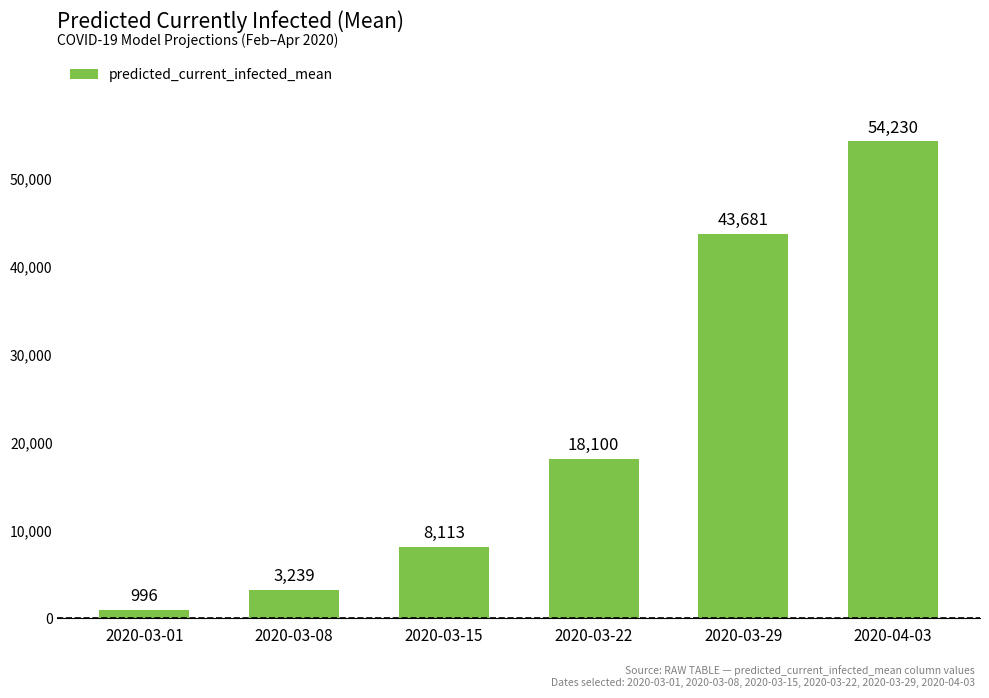

What is the change in value from 2020-03-01 to 2020-03-29?

+42685